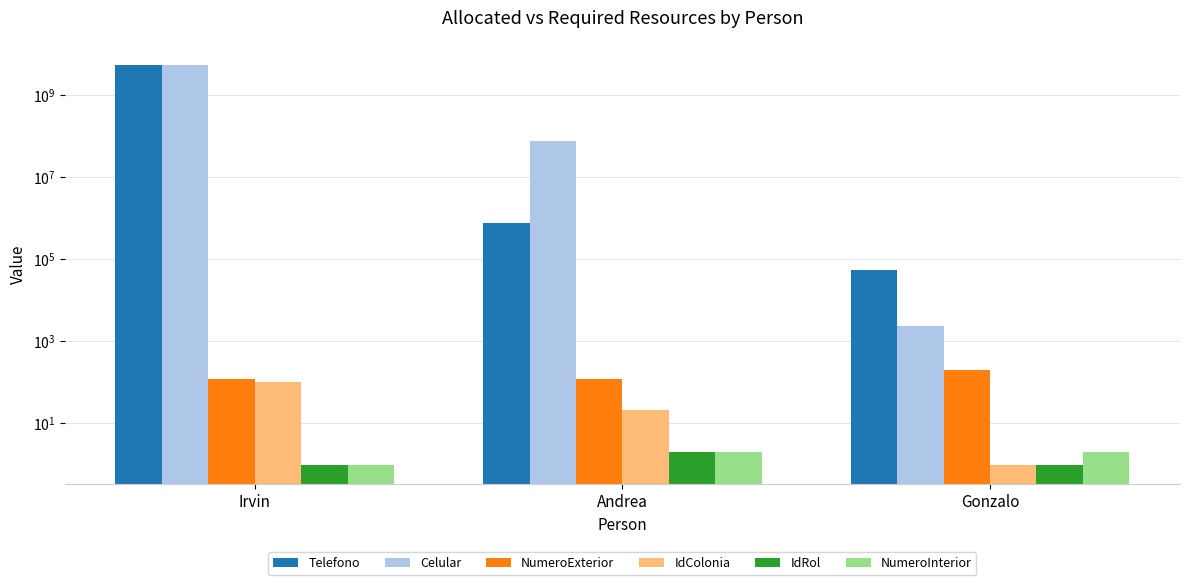

Between Irvin and Gonzalo, which series saw the biggest shift?

Telefono